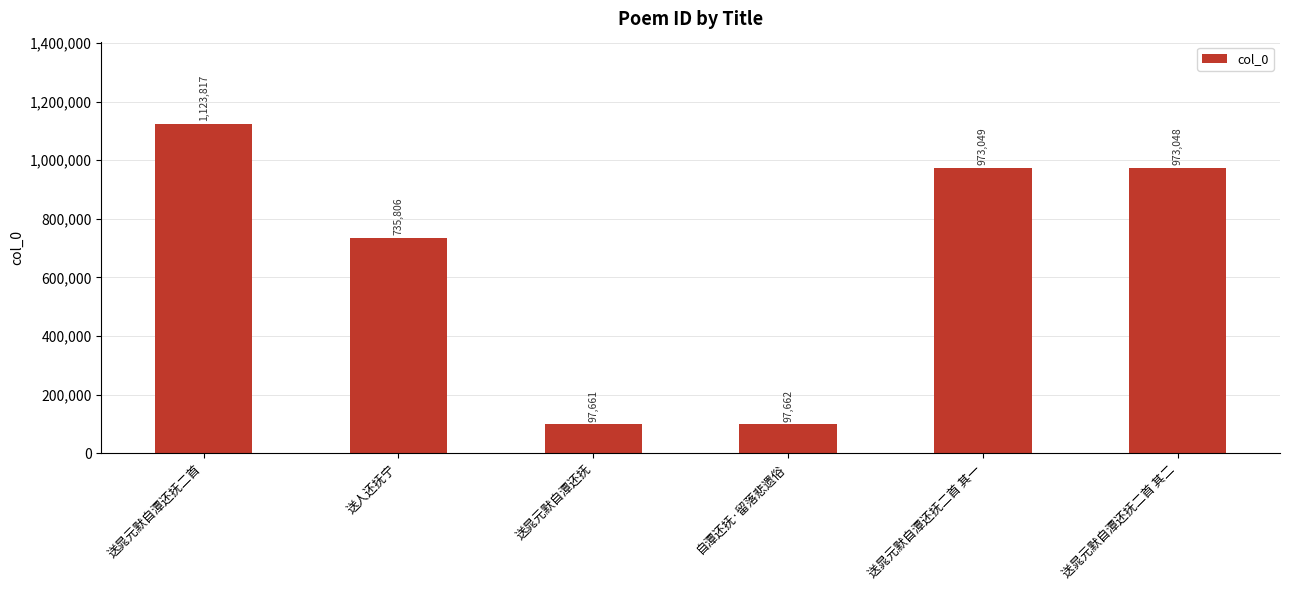

Reading left to right, transcribe all the data shown in this chart.

1123817	735806	97661	97662	973049	973048